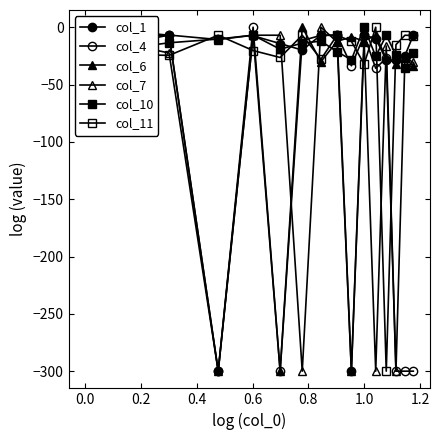

What is the difference between the second highest and minimum values in the col_11 series?

293.0